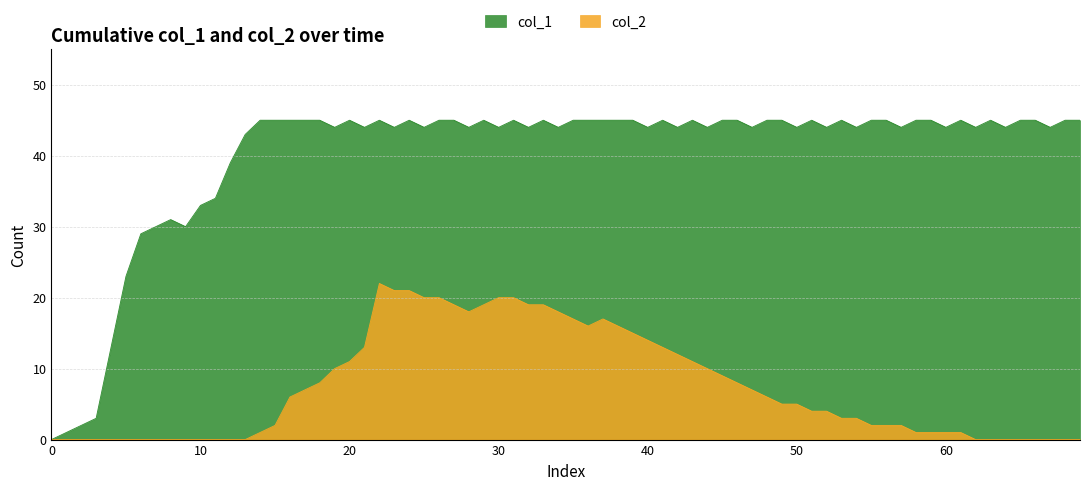

True or false: col_1 and col_2 cross at least once.

False